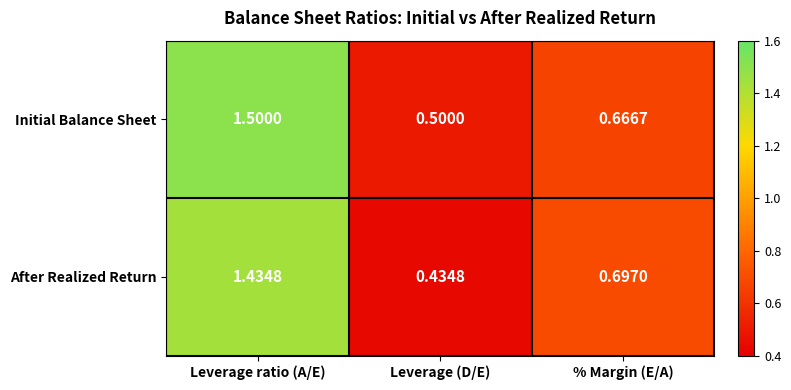

At % Margin (E/A), list the series in order from smallest to largest.

Initial Balance Sheet, After Realized Return